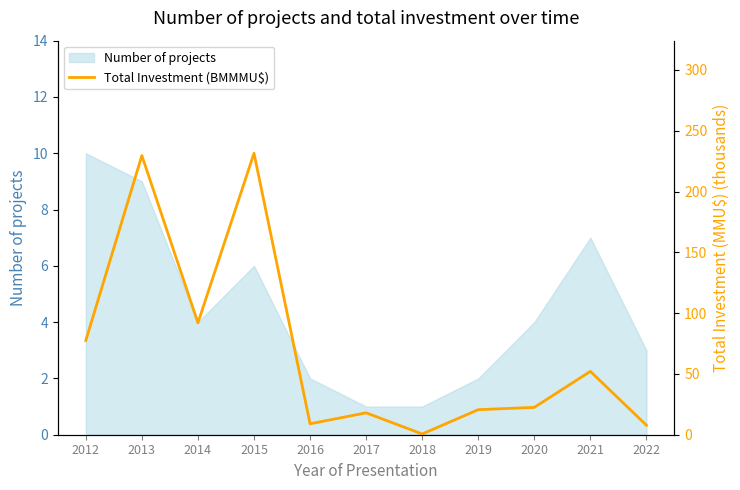

What is the highest value of the Number of projects series?

10